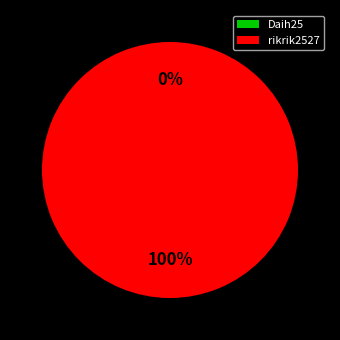

Which category has the biggest portion of the pie?

rikrik2527